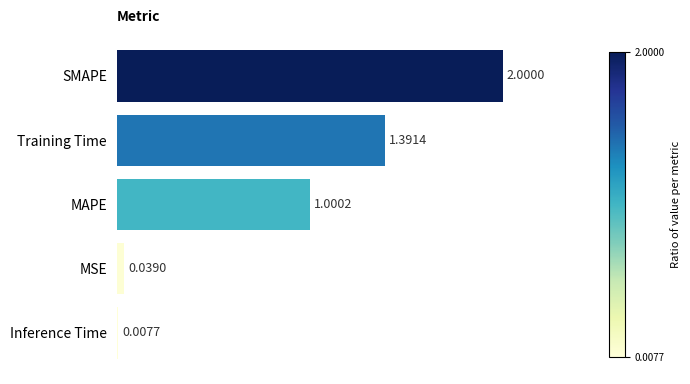

Rank the categories by value from lowest to highest.

Inference Time, MSE, MAPE, Training Time, SMAPE